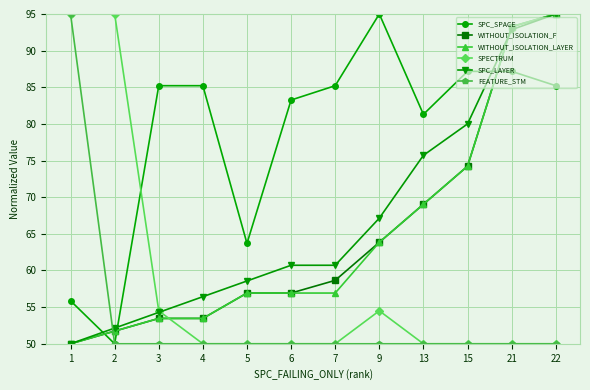

What are all the series names shown in the legend?

SPC_SPACE, WITHOUT_ISOLATION_F, WITHOUT_ISOLATION_LAYER, SPECTRUM, SPC_LAYER, FEATURE_STM